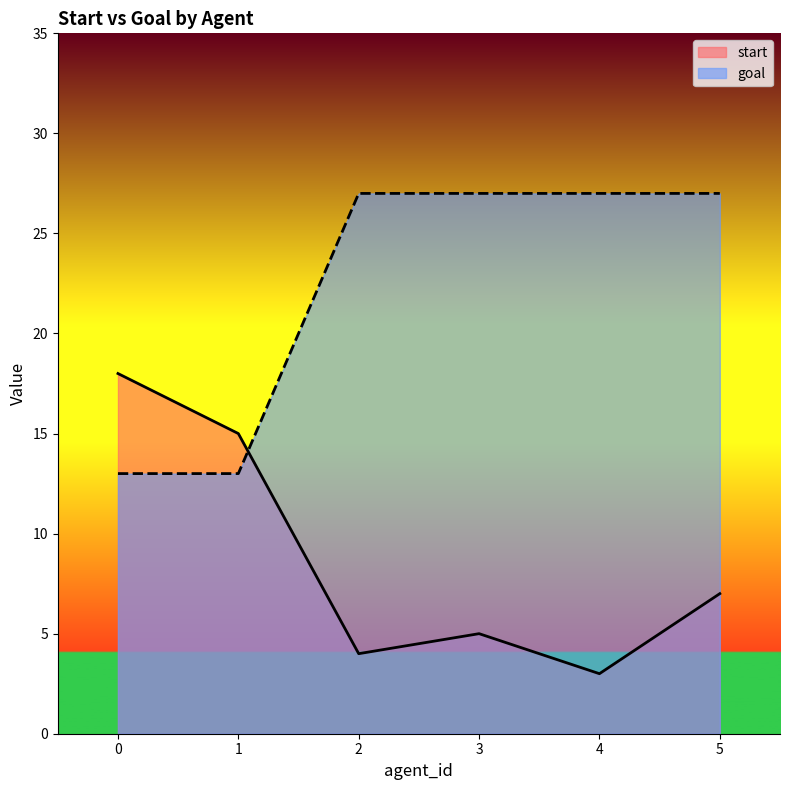

What is the sum of the start values at 0 and 3?

23